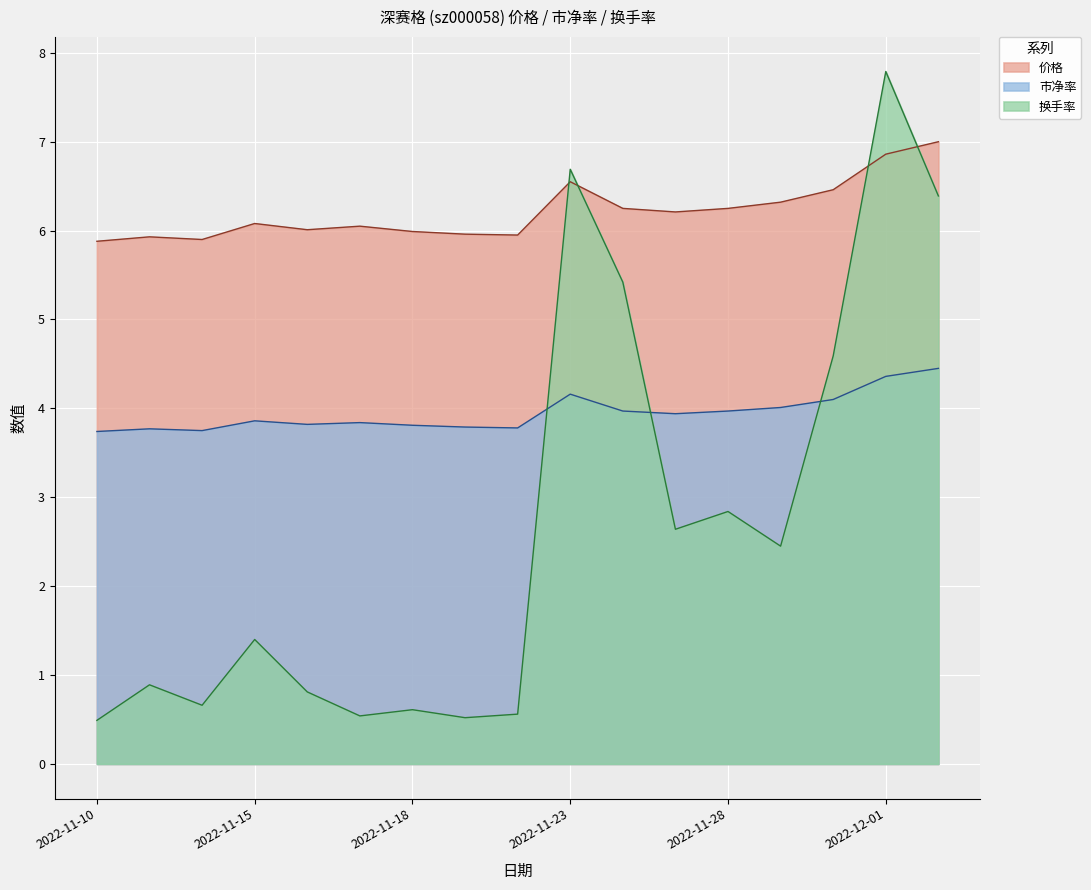

Where is the first local minimum for 换手率?

2022-11-14